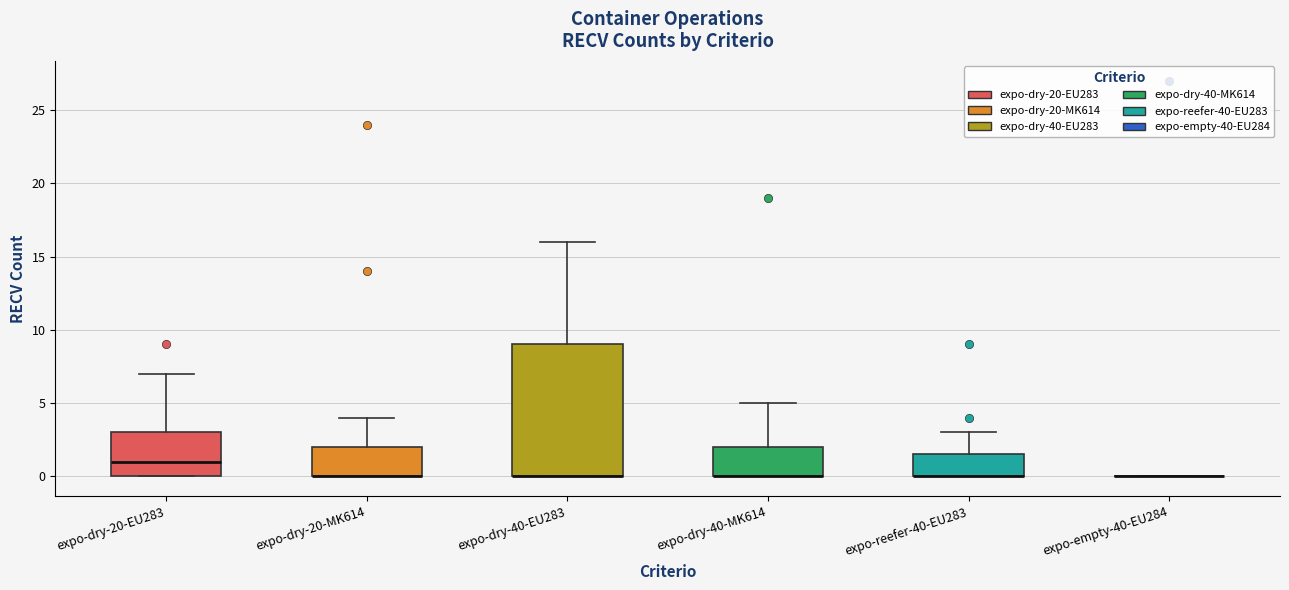

Where is the upper edge of the box for expo-dry-20-EU283 on the y-axis? The values are not printed on the chart, so give them approximately, as read against the axis.

3.0